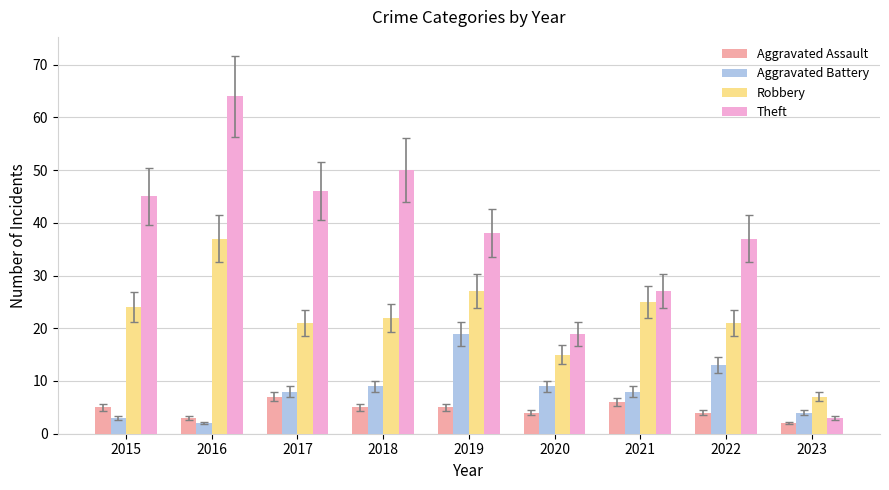

What is the value of the Aggravated Assault bar at the 2nd from the left?

3